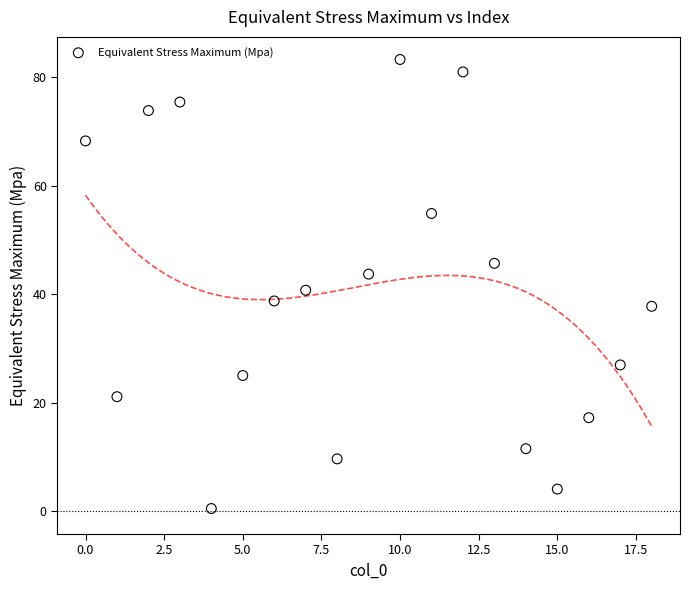

What is the range of Y values (max minus min)?

82.8